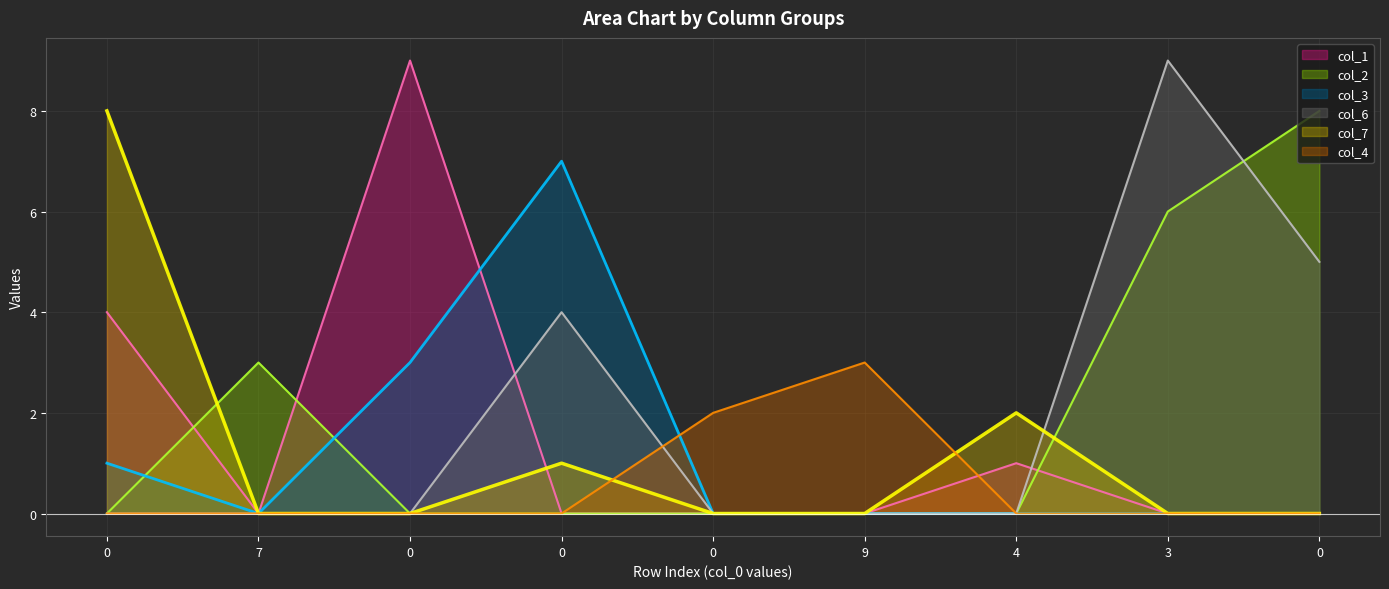

Reading right to left, extract all data points from this chart.

col_1: 0	0	1	0	0	0	9	0	4
col_2: 8	6	0	0	0	0	0	3	0
col_3: 0	0	0	0	0	7	3	0	1
col_6: 5	9	0	0	0	4	0	0	0
col_7: 0	0	2	0	0	1	0	0	8
col_4: 0	0	0	3	2	0	0	0	0